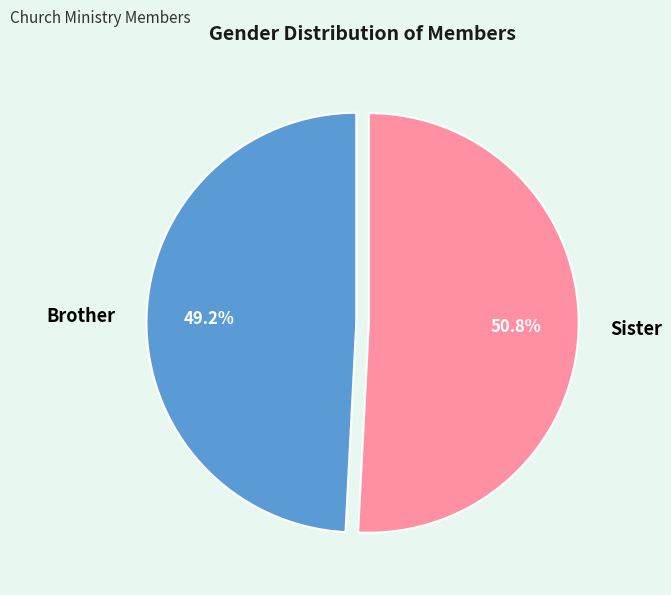

What is the majority slice?

Sister